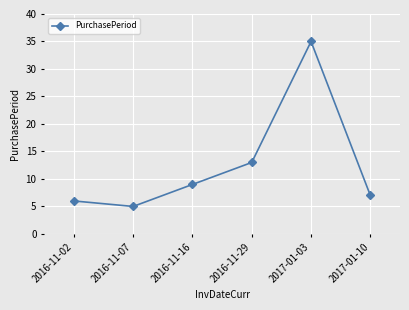

List the labels in order of value, largest first.

2017-01-03, 2016-11-29, 2016-11-16, 2017-01-10, 2016-11-02, 2016-11-07